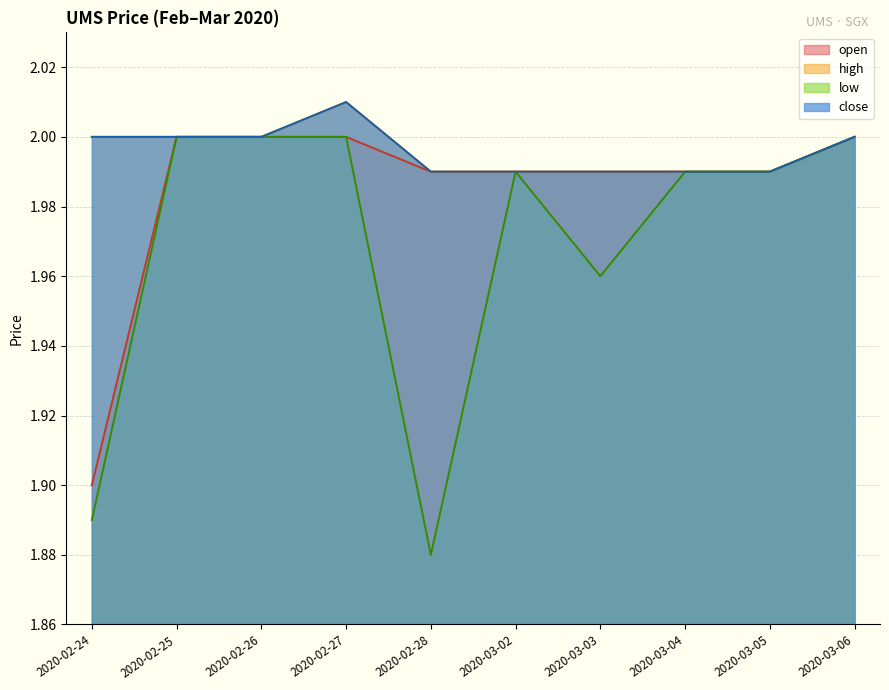

How many interior local valleys does the low series have?

2